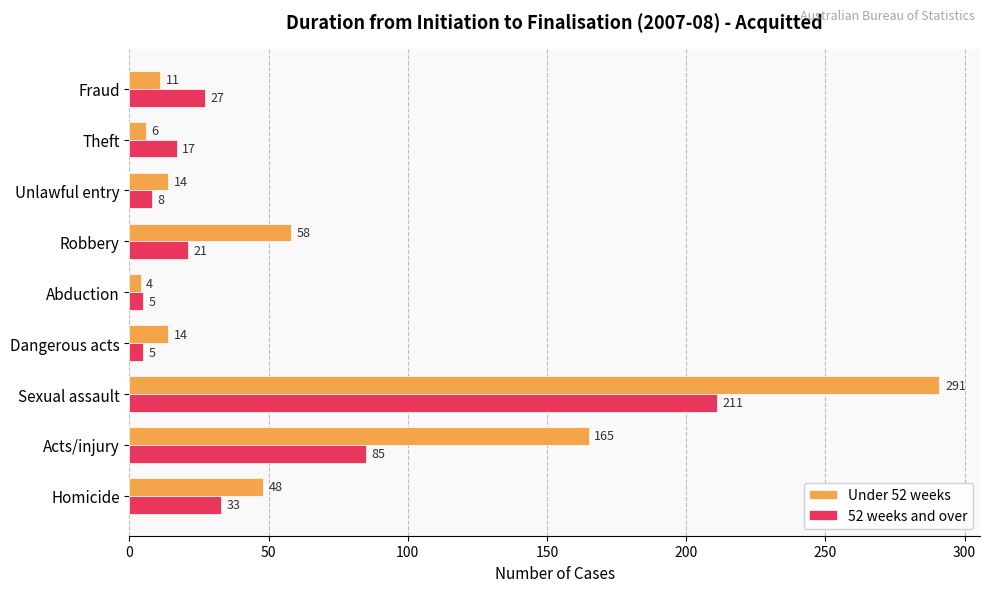

Rank the series by their average value, from highest to lowest.

Under 52 weeks, 52 weeks and over